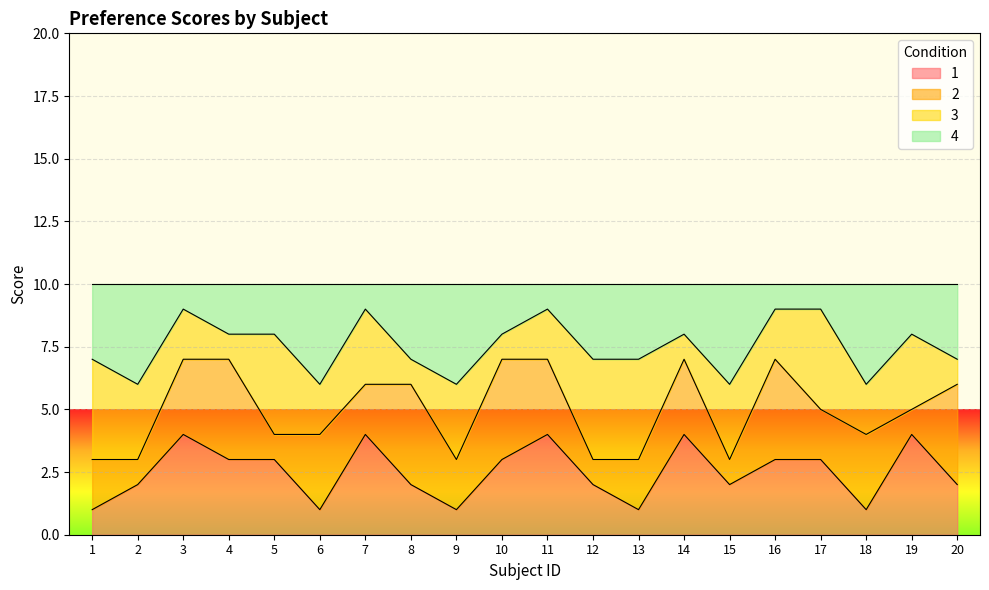

True or false: 1 has a value of 0 at 6.

False